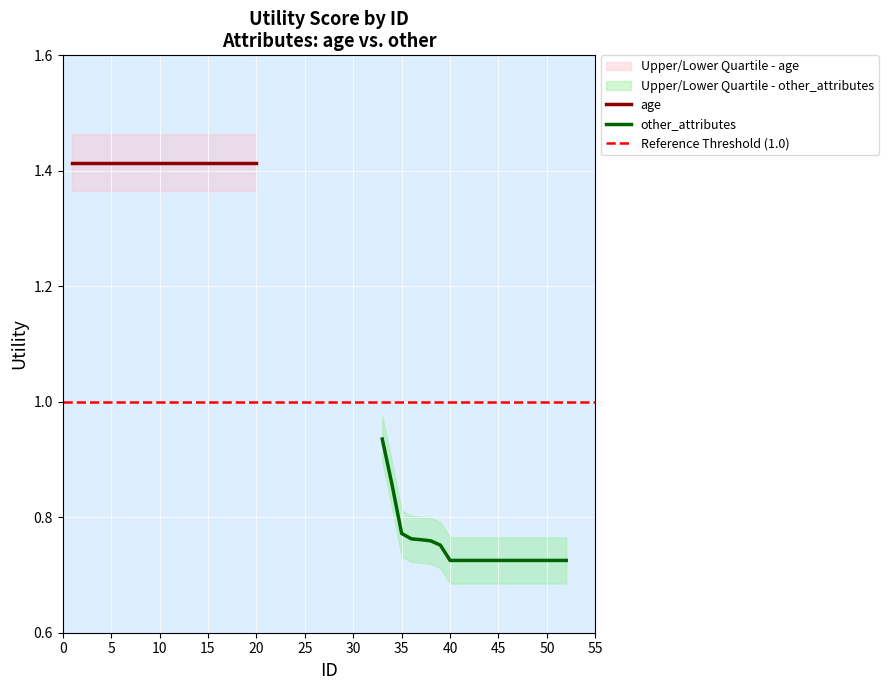

What is the value of the 8th point from the left?

0.7